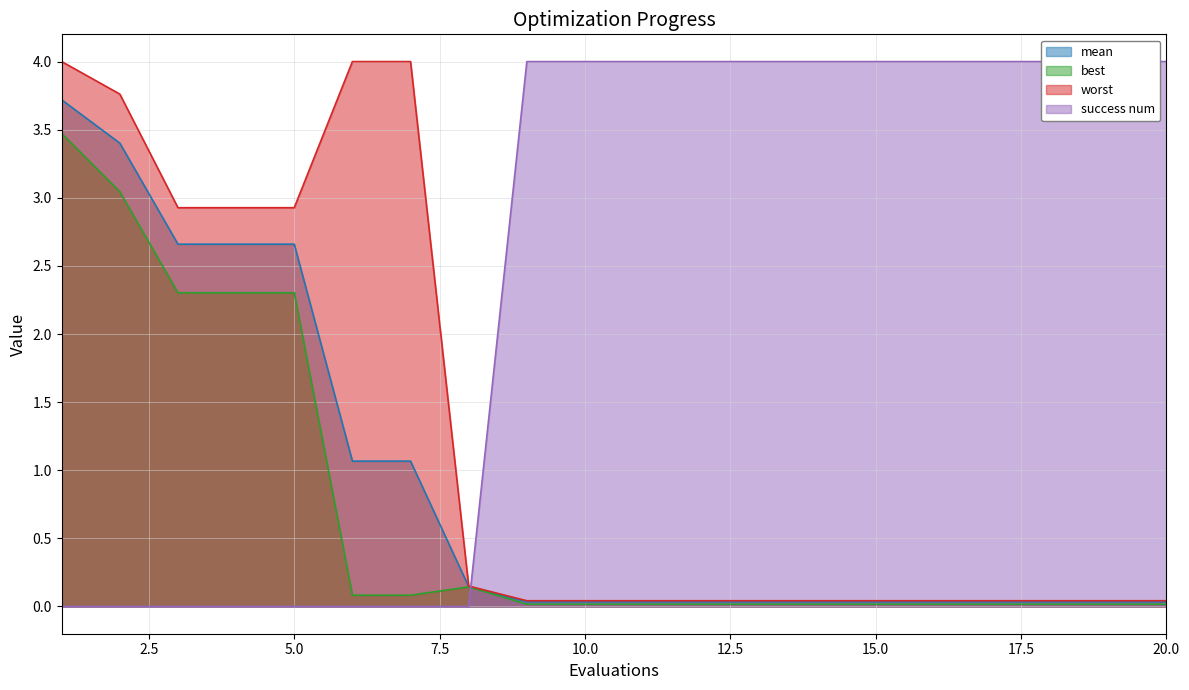

The best series shows 0.0 at 15.0. True or false?

True